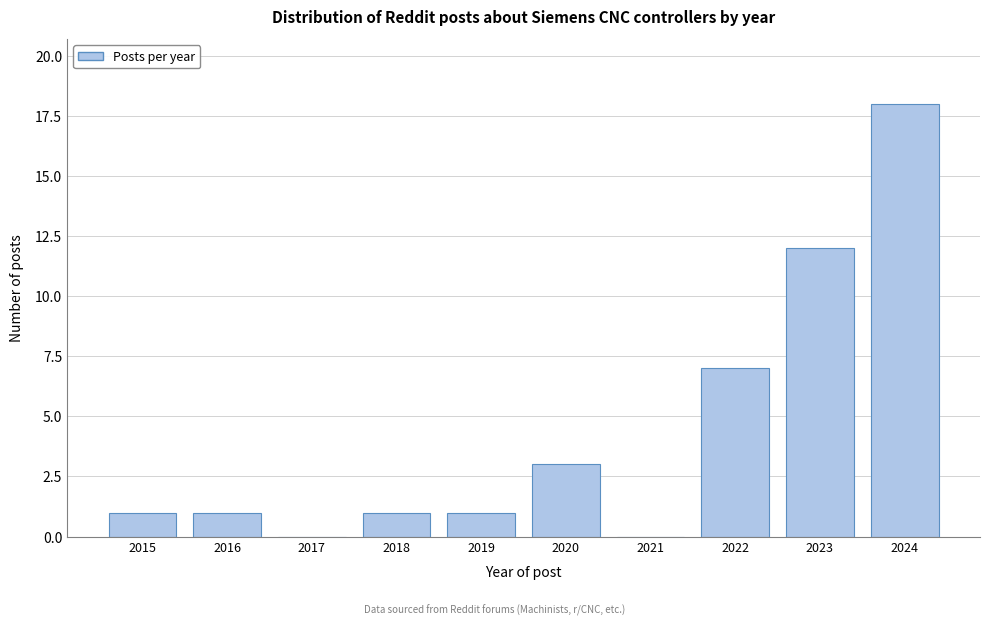

Reading left to right, list all the values displayed in this chart.

2015=1	2016=1	2017=0	2018=1	2019=1	2020=3	2021=0	2022=7	2023=12	2024=18